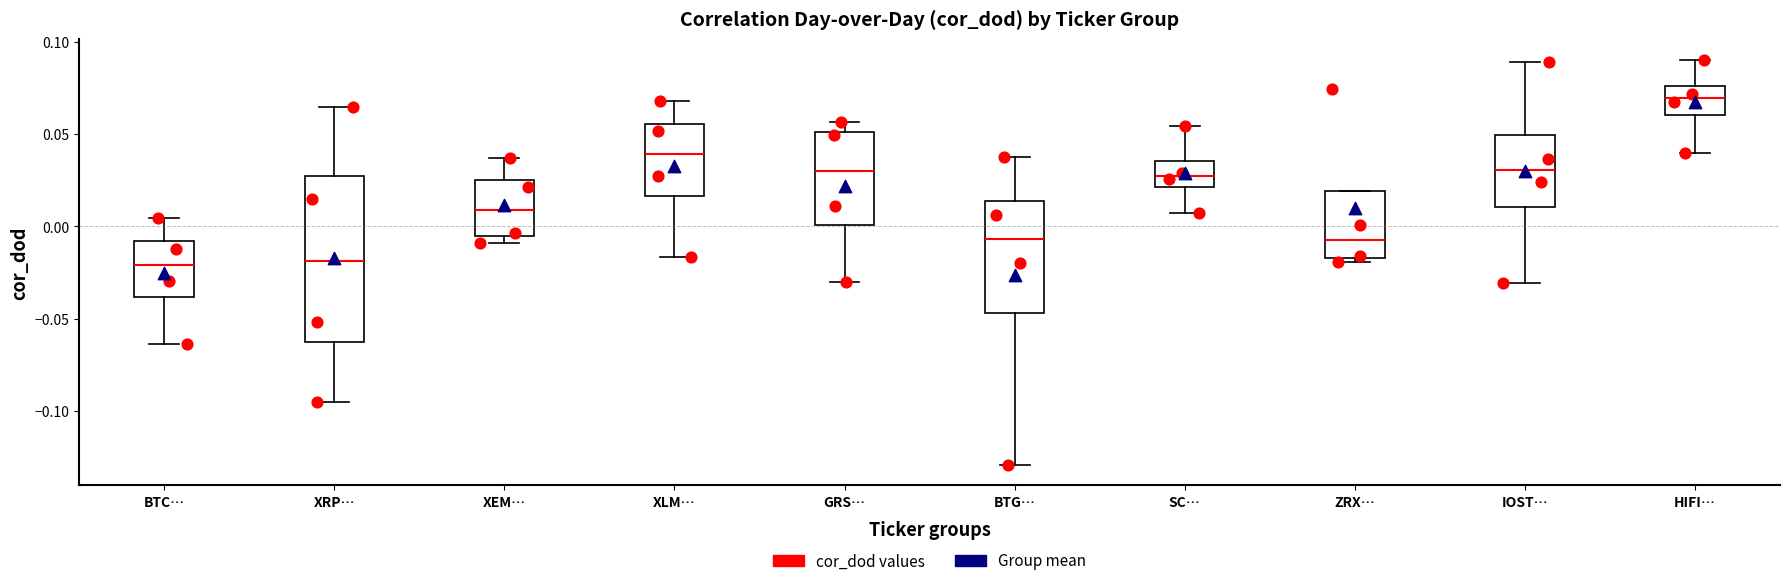

Reading left to right, read every box against the y-axis: the position of its median line, the range the box covers, and the ends of its whiskers. The values are not printed on the chart, so give them approximately, as read against the axis.

BTC…: median -0.020, box -0.040 to -0.010, whiskers -0.065 to 0.005
XRP…: median -0.020, box -0.065 to 0.025, whiskers -0.095 to 0.065
XEM…: median 0.010, box -0.005 to 0.025, whiskers -0.010 to 0.035
XLM…: median 0.040, box 0.015 to 0.055, whiskers -0.015 to 0.070
GRS…: median 0.030, box 0.000 to 0.050, whiskers -0.030 to 0.055
BTG…: median -0.005, box -0.045 to 0.015, whiskers -0.130 to 0.035
SC…: median 0.025, box 0.020 to 0.035, whiskers 0.005 to 0.055
ZRX…: median -0.010, box -0.015 to 0.020, whiskers -0.020 to 0.020
IOST…: median 0.030, box 0.010 to 0.050, whiskers -0.030 to 0.090
HIFI…: median 0.070, box 0.060 to 0.075, whiskers 0.040 to 0.090